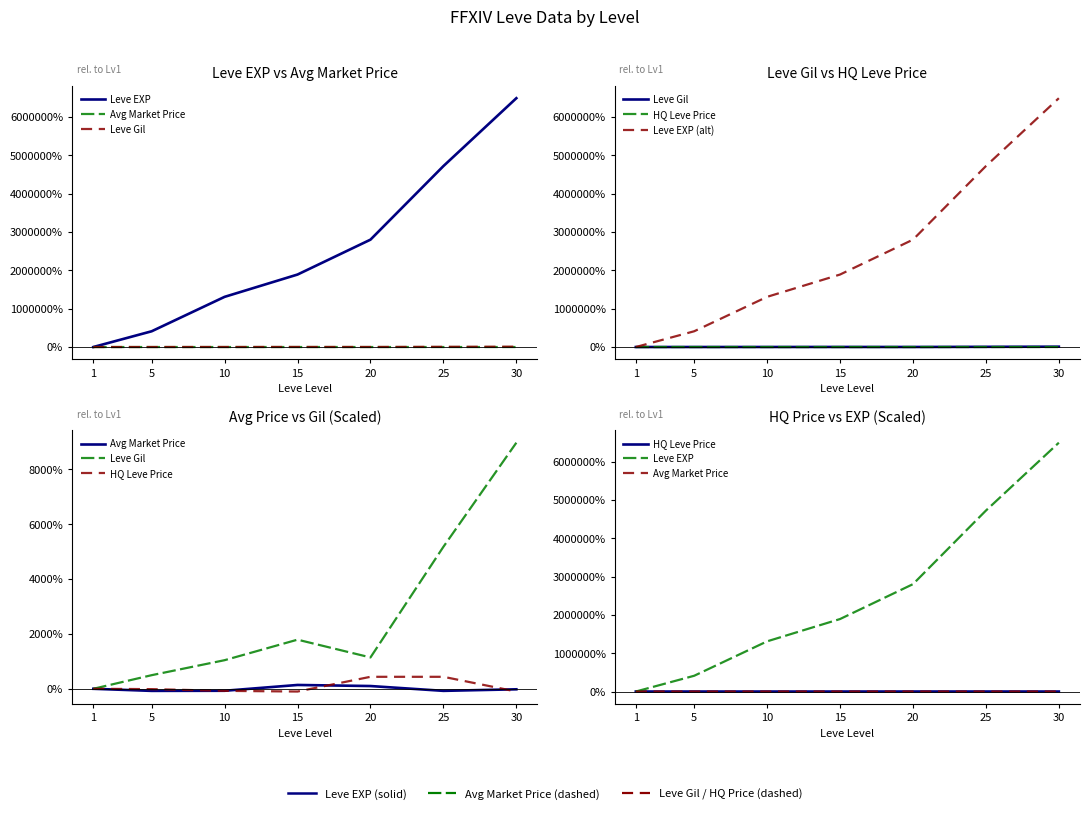

How many series are shown in this chart?

5